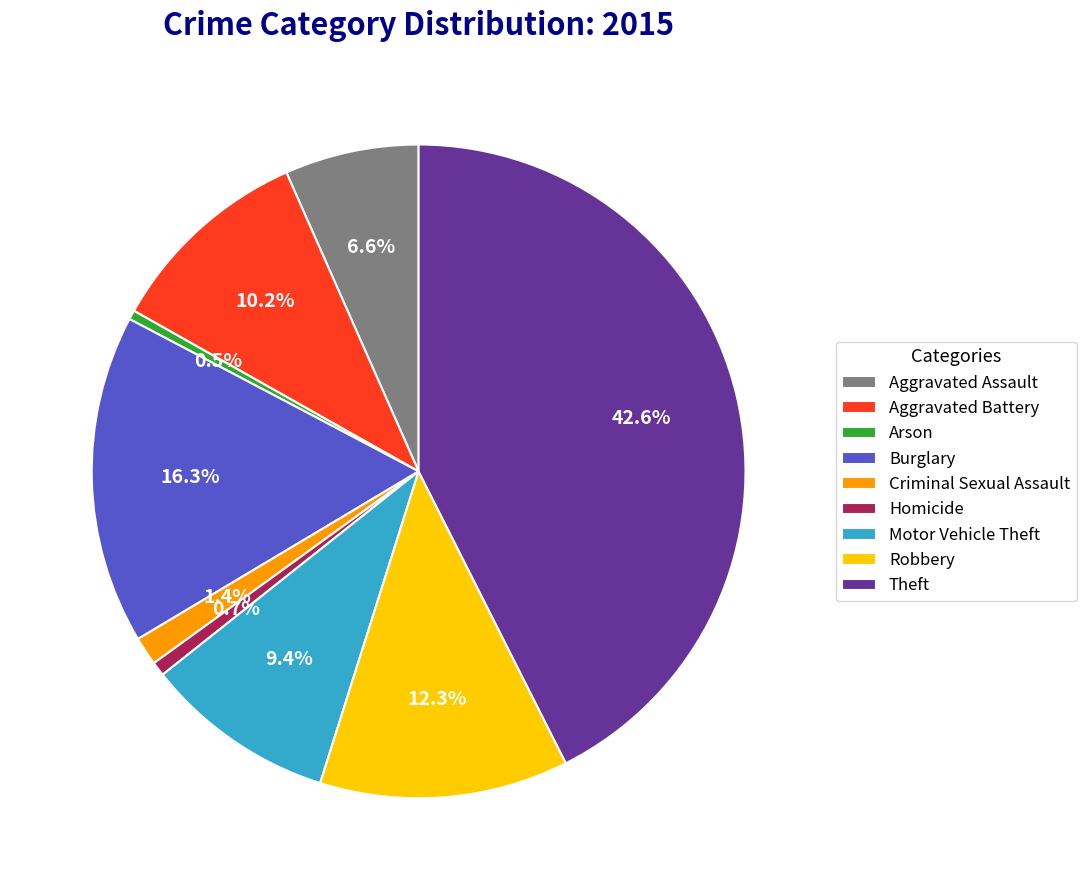

What is the total percentage of Motor Vehicle Theft and Burglary?

25.7%